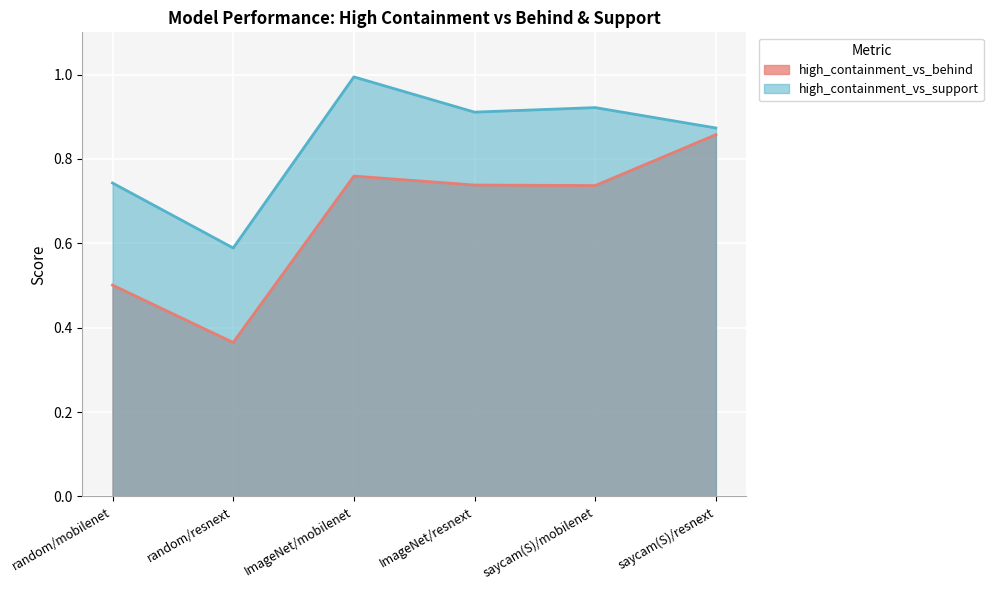

True or false: high_containment_vs_support and high_containment_vs_behind intersect in this chart.

False